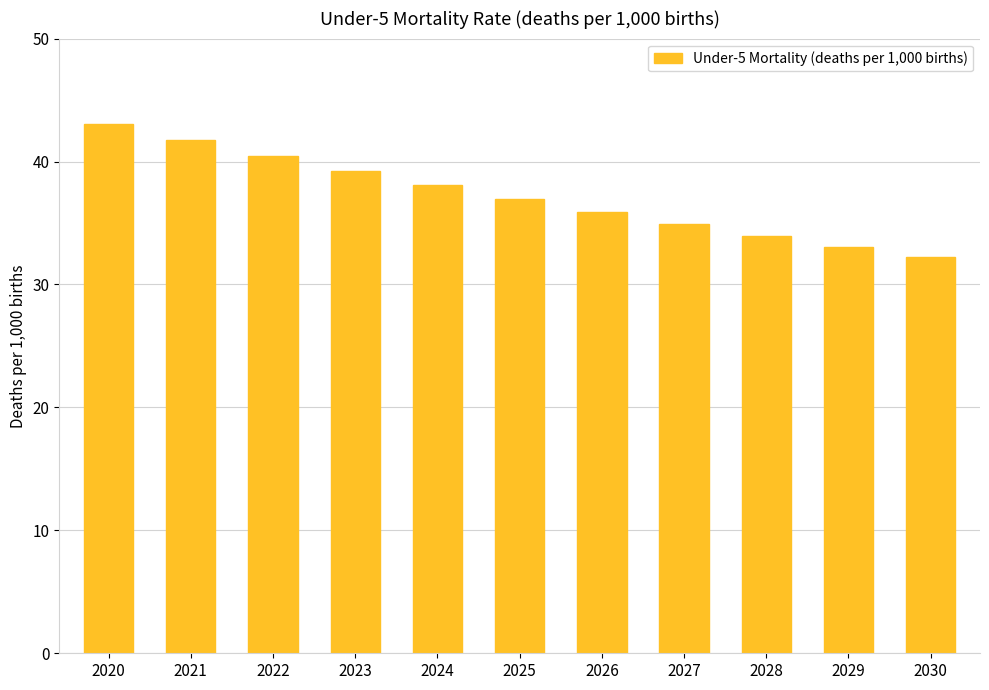

True or false: the data shows 27.4 at 2022.

False